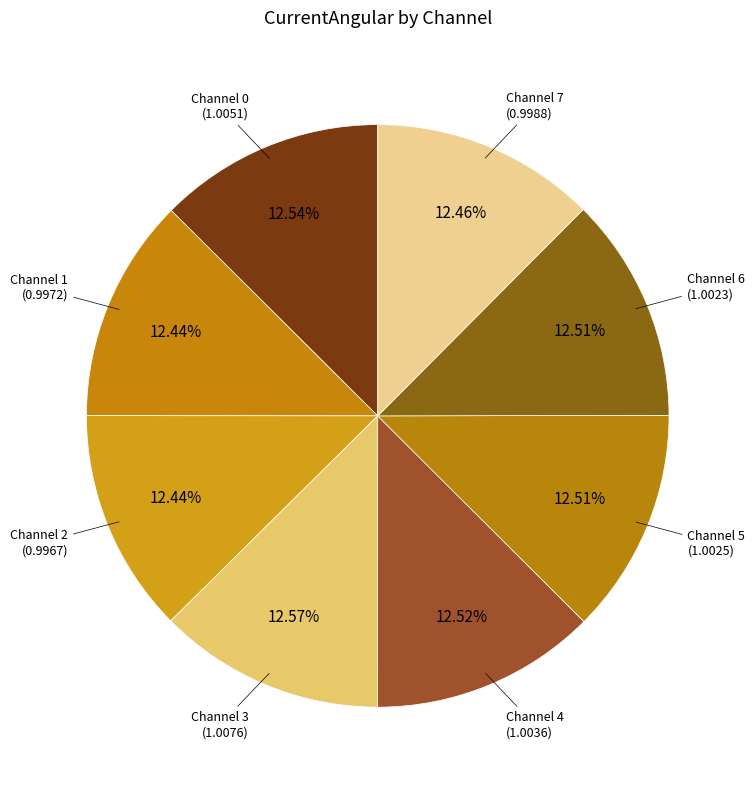

How many segments does this pie chart have?

8